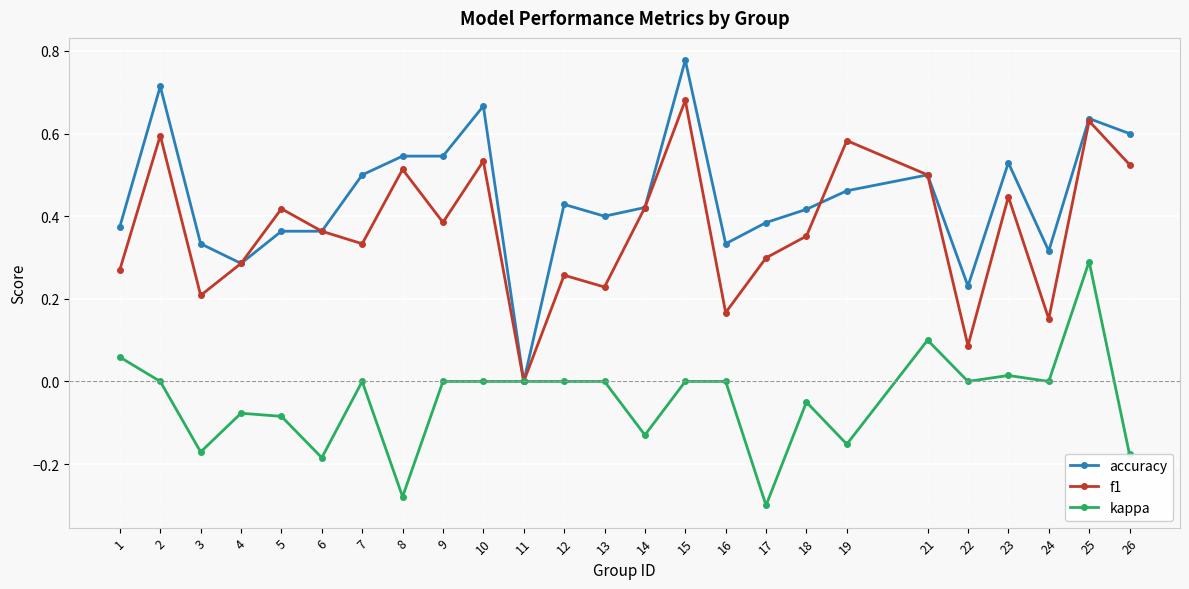

Rank the series by their average value, from lowest to highest.

kappa, f1, accuracy